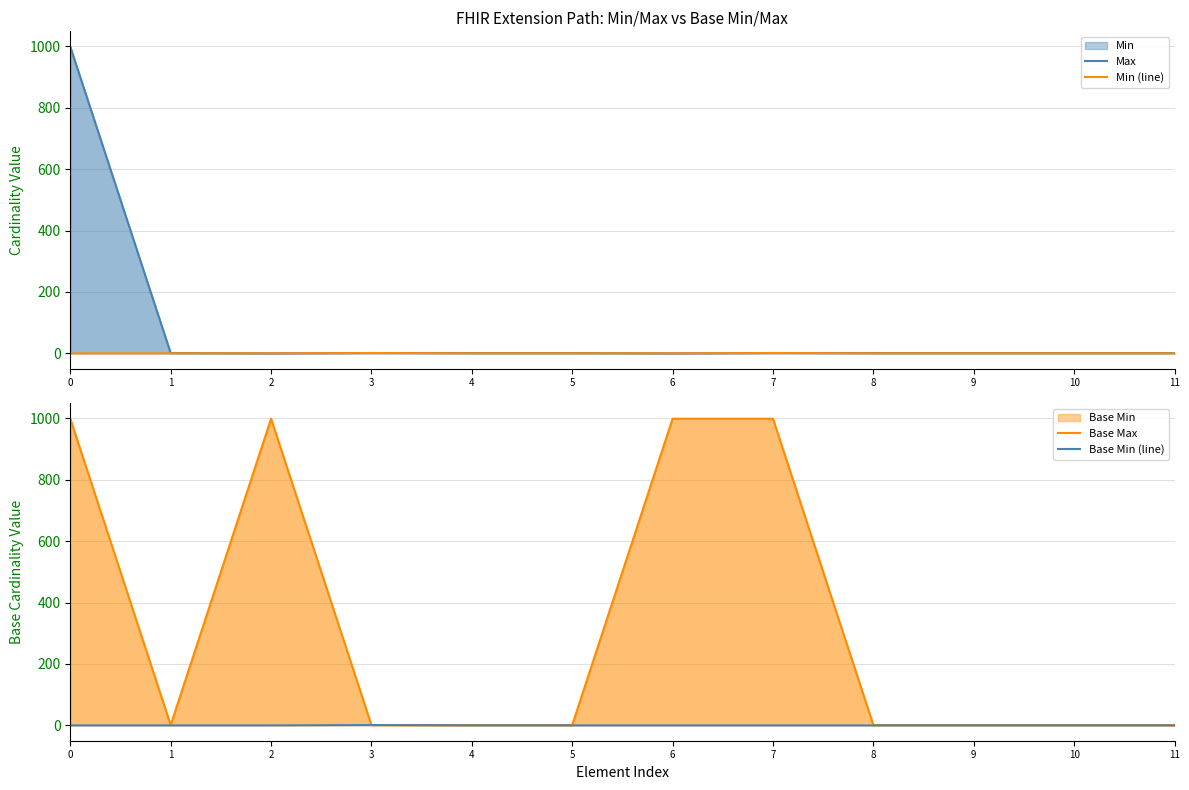

True or false: Max has more than 1 points higher than both neighbors.

False